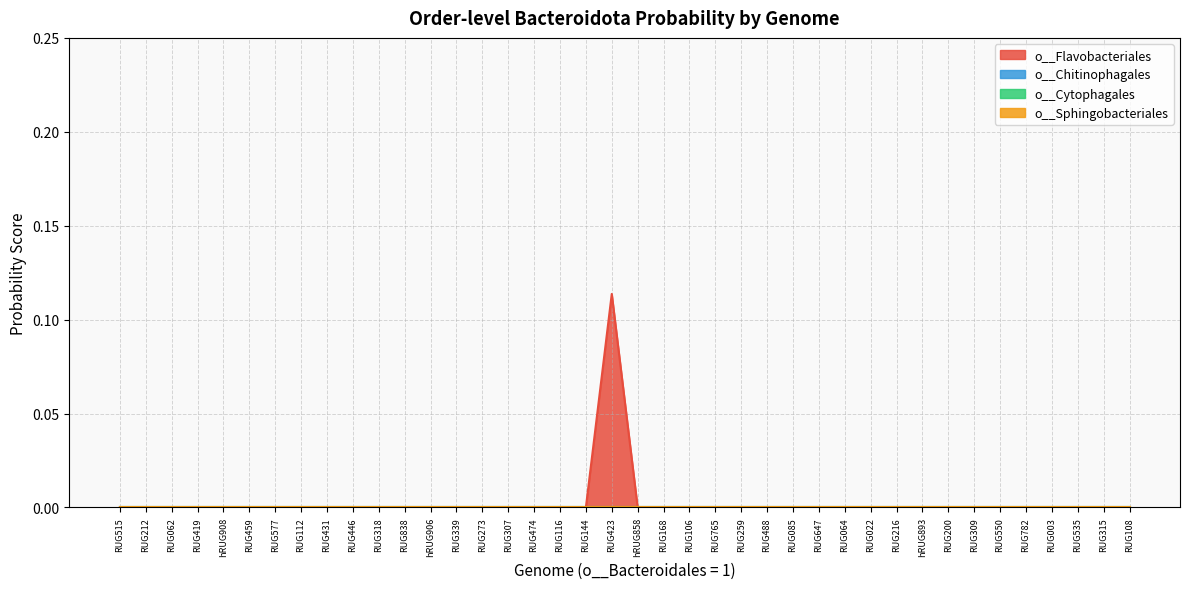

True or false: o__Sphingobacteriales and o__Flavobacteriales cross at least once.

False